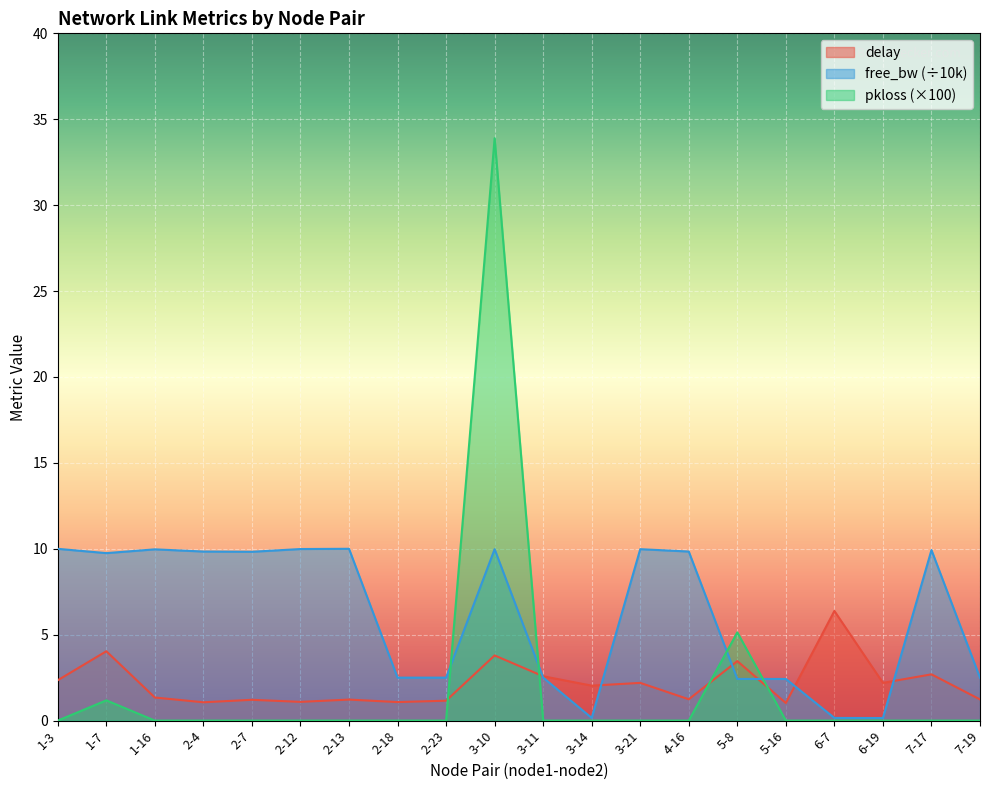

The free_bw_scaled series shows 9.8 at 4-16. True or false?

True